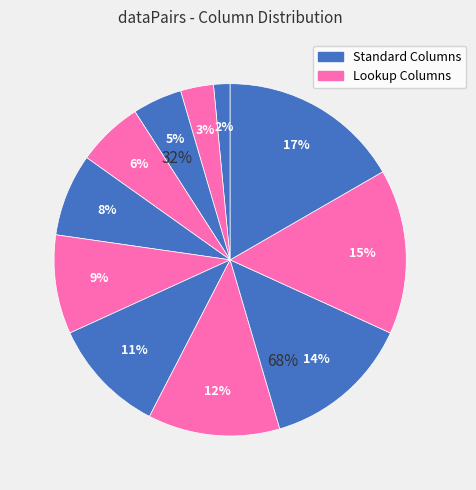

Is there any slice that represents more than half of the pie?

No